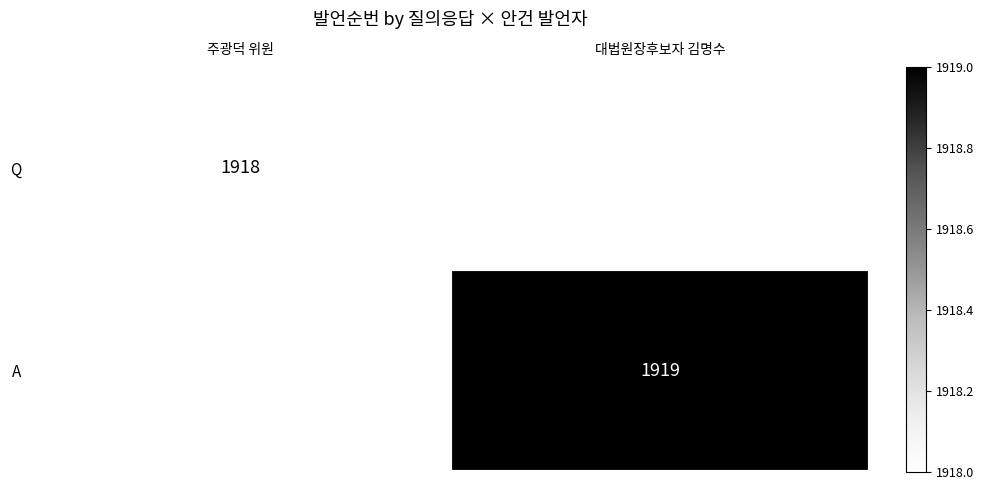

The Q series shows 1918 at 주광덕 위원. True or false?

True